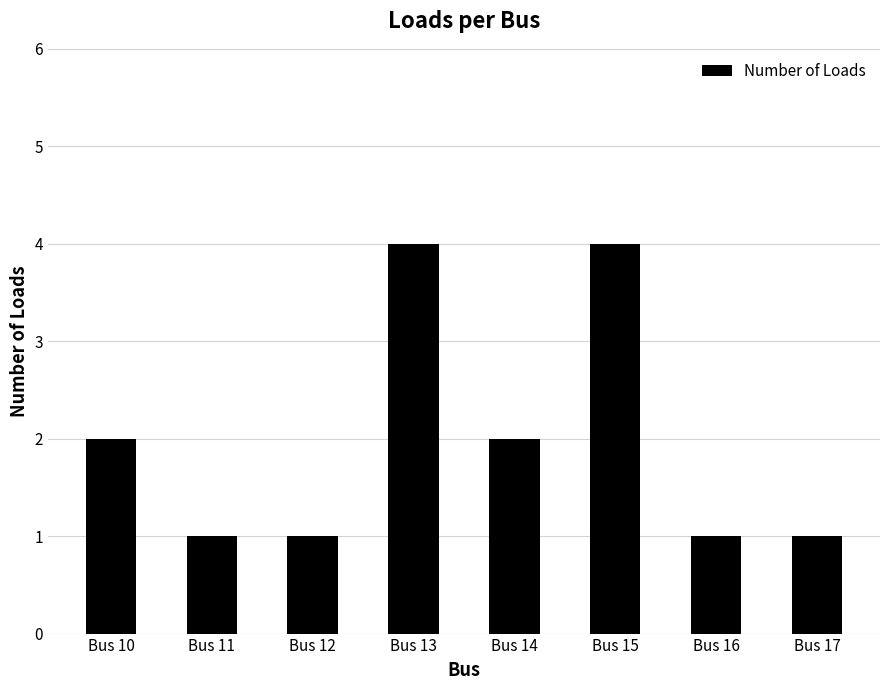

Between Bus 10 and Bus 15, which is larger?

Bus 15